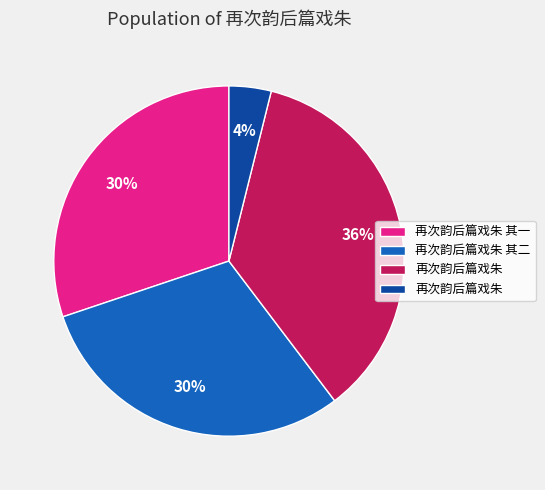

Is there any slice that represents more than half of the pie?

No